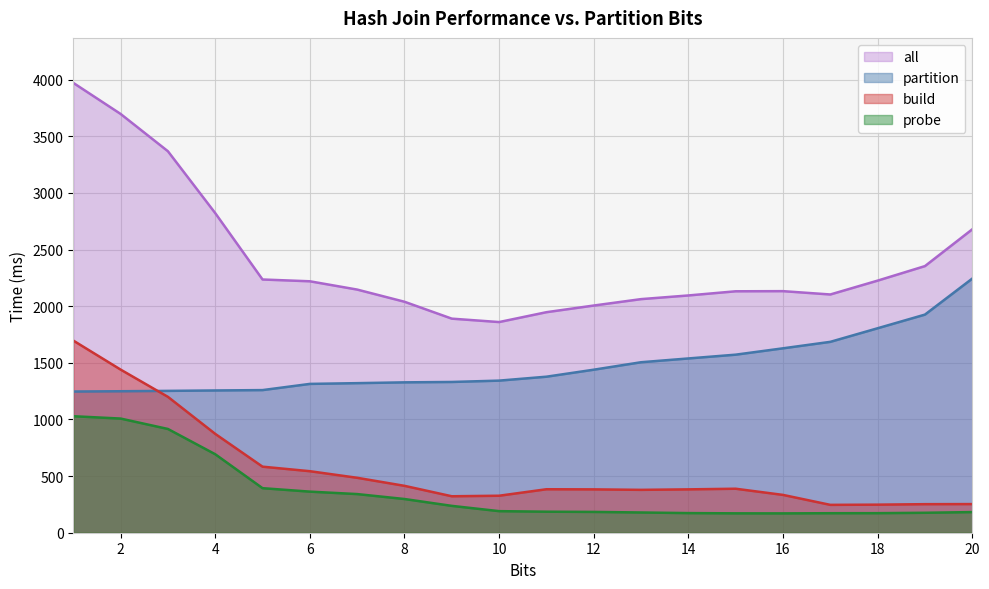

Reading left to right, list all the values displayed in this chart.

partition: 1=1246.6	2=1249.2	3=1252.4	4=1256.1	5=1259.3	6=1314.0	7=1320.6	8=1327.7	9=1331.1	10=1342.9	11=1377.6	12=1439.4	13=1505.3	14=1538.7	15=1572.1	16=1628.2	17=1685.3	18=1805.3	19=1925.8	20=2243.7
build: 1=1696.6	2=1440.4	3=1199.7	4=872.8	5=583.2	6=543.2	7=485.0	8=414.0	9=321.9	10=326.6	11=383.9	12=382.8	13=378.5	14=382.9	15=388.4	16=333.9	17=246.0	18=247.8	19=252.1	20=252.9
probe: 1=1028.6	2=1008.0	3=916.1	4=693.0	5=393.3	6=362.8	7=341.2	8=297.6	9=237.1	10=190.5	11=185.6	12=183.7	13=178.7	14=173.3	15=171.2	16=170.8	17=172.3	18=172.7	19=176.1	20=182.3
all: 1=3971.8	2=3697.6	3=3368.2	4=2822.0	5=2235.8	6=2220.0	7=2146.8	8=2039.3	9=1890.1	10=1860.0	11=1947.1	12=2005.9	13=2062.5	14=2094.9	15=2131.7	16=2132.9	17=2103.5	18=2225.8	19=2354.0	20=2678.8